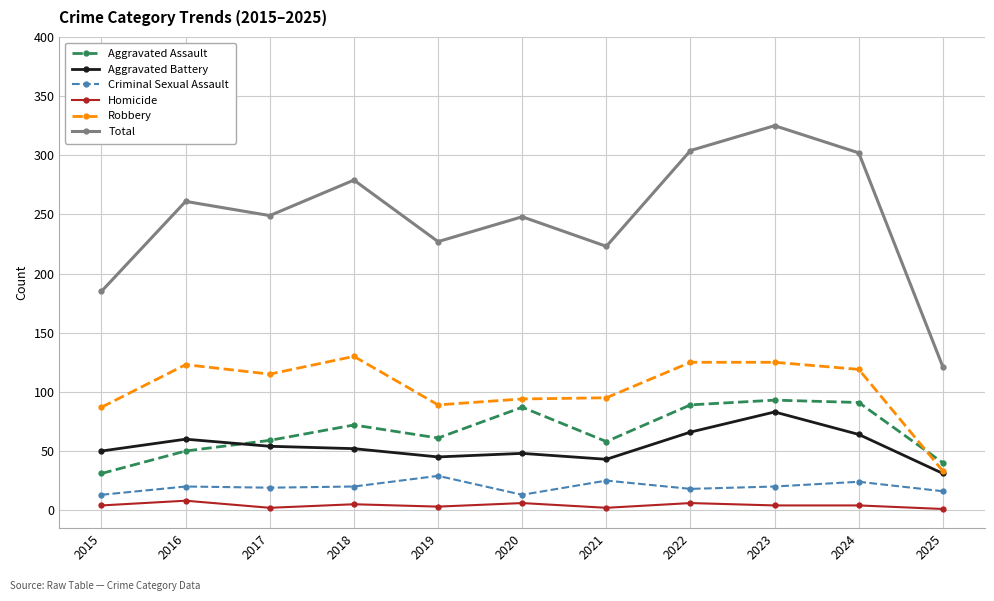

What is the maximum value for Aggravated Battery?

83